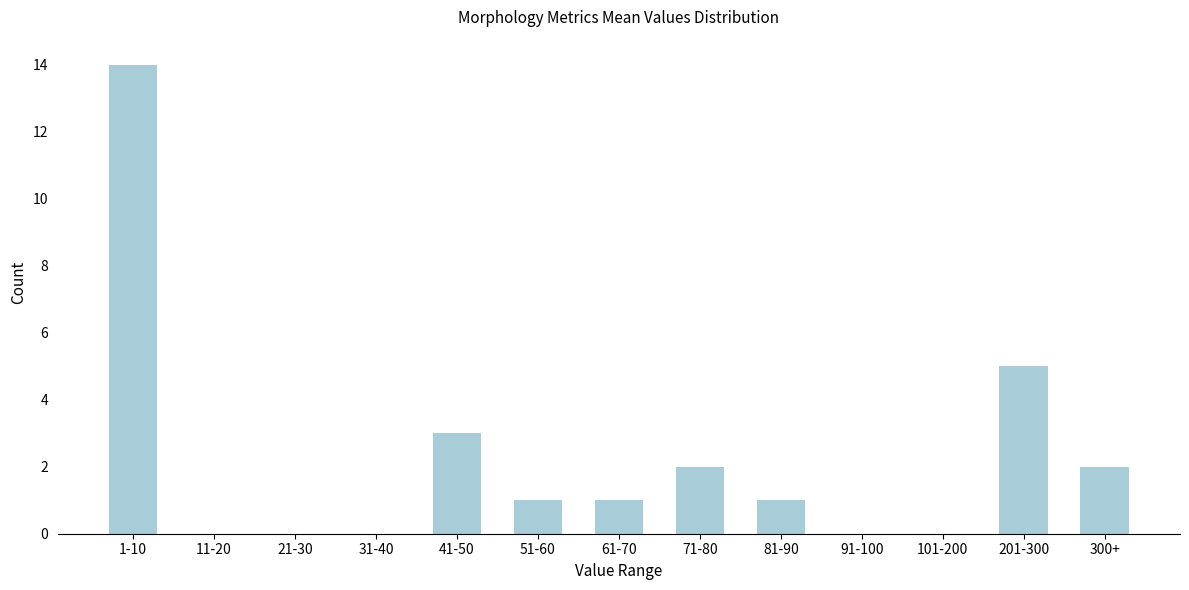

Reading right to left, transcribe all the data shown in this chart.

300+=2	201-300=5	101-200=0	91-100=0	81-90=1	71-80=2	61-70=1	51-60=1	41-50=3	31-40=0	21-30=0	11-20=0	1-10=14